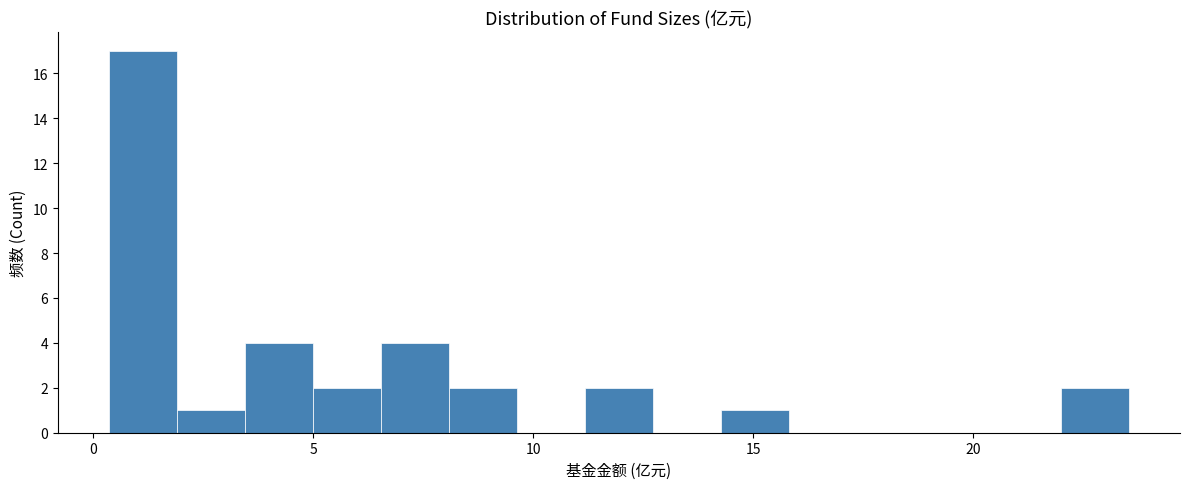

Read against the x-axis, roughly where is the centre of the tallest bar?

1.0